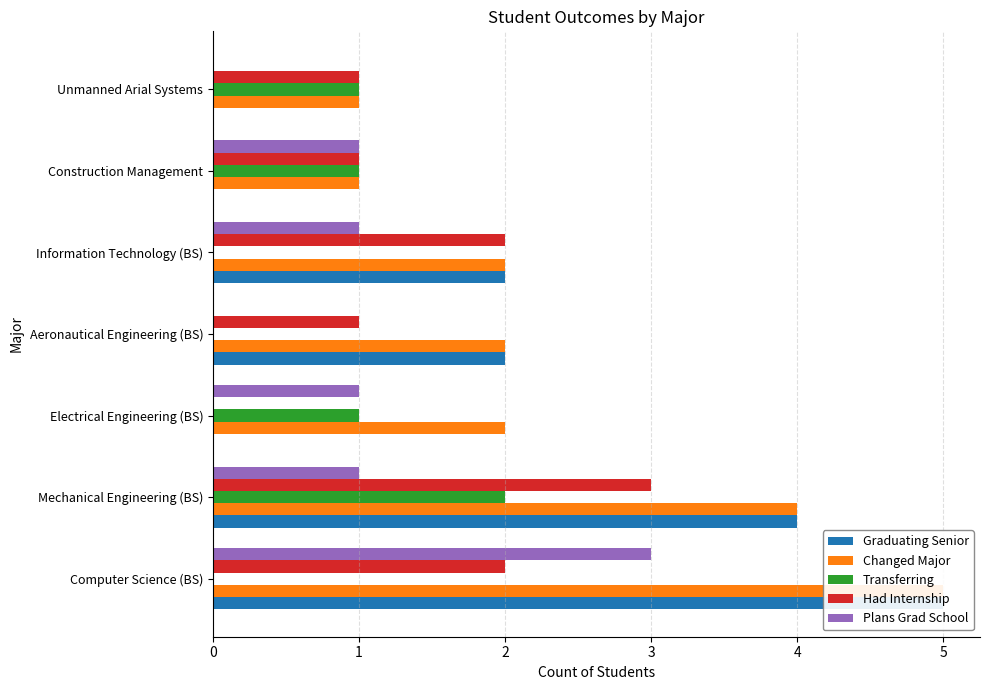

List the labels in order of Graduating Senior value, largest first.

0, 1, 3, 4, 2, 5, 6